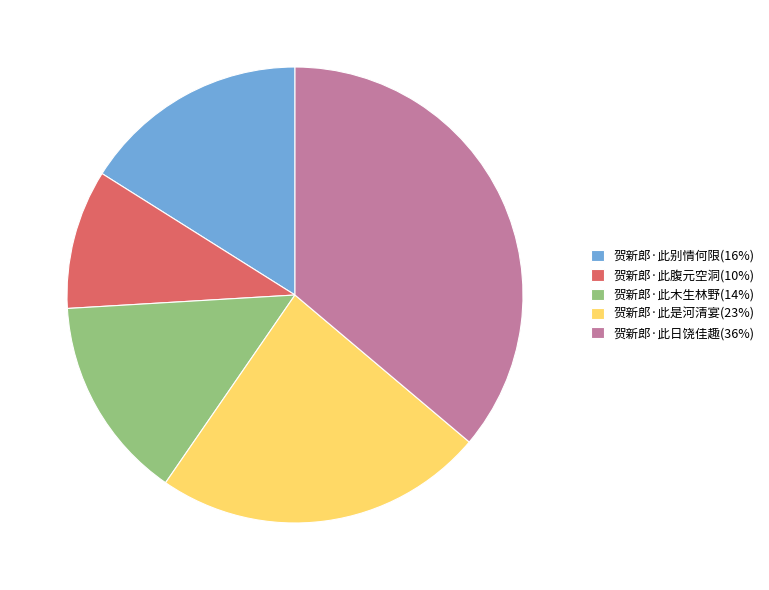

Is 贺新郎·此是河清宴 the majority of the pie?

No